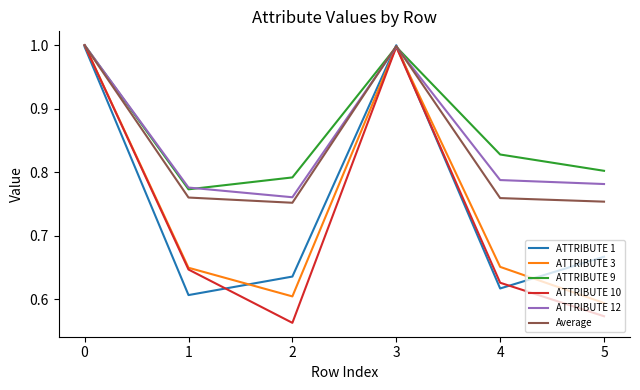

True or false: ATTRIBUTE 12 has a value of 1.2 at 2.

False